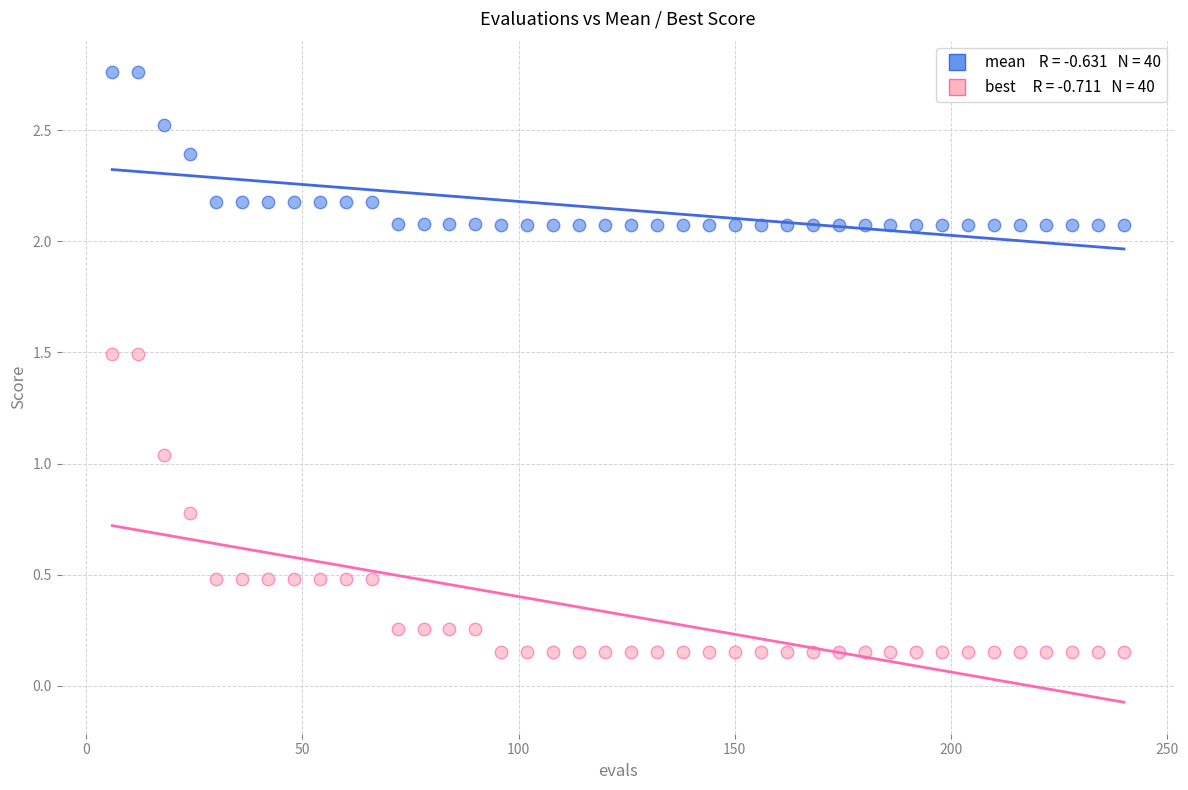

Across all data points, what is the range of X values (max minus min)?

234.0